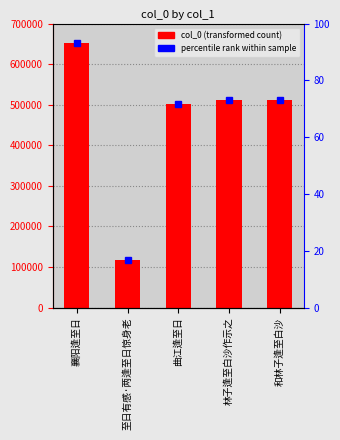

What is the label of the 1st bar from the left?

襄阳逢至日